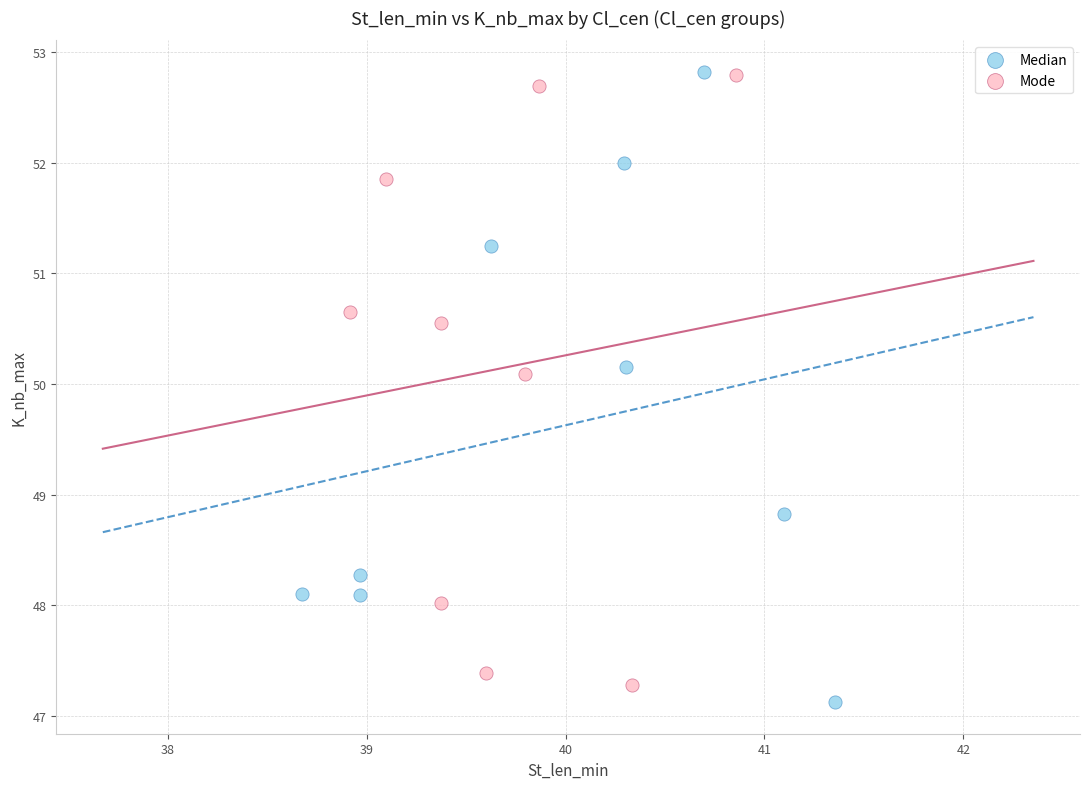

What are all the series names shown in the legend?

Median, Mode